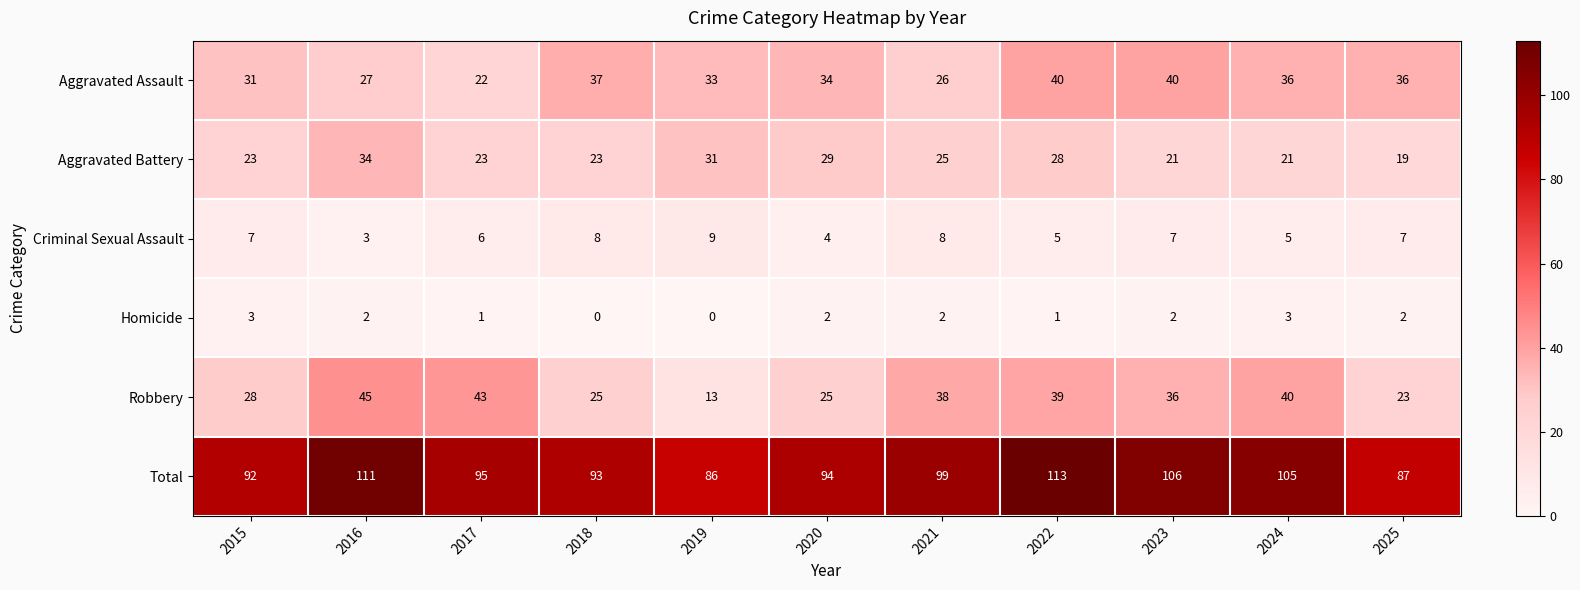

What is the difference between the maximum and minimum values in the Criminal Sexual Assault series?

6